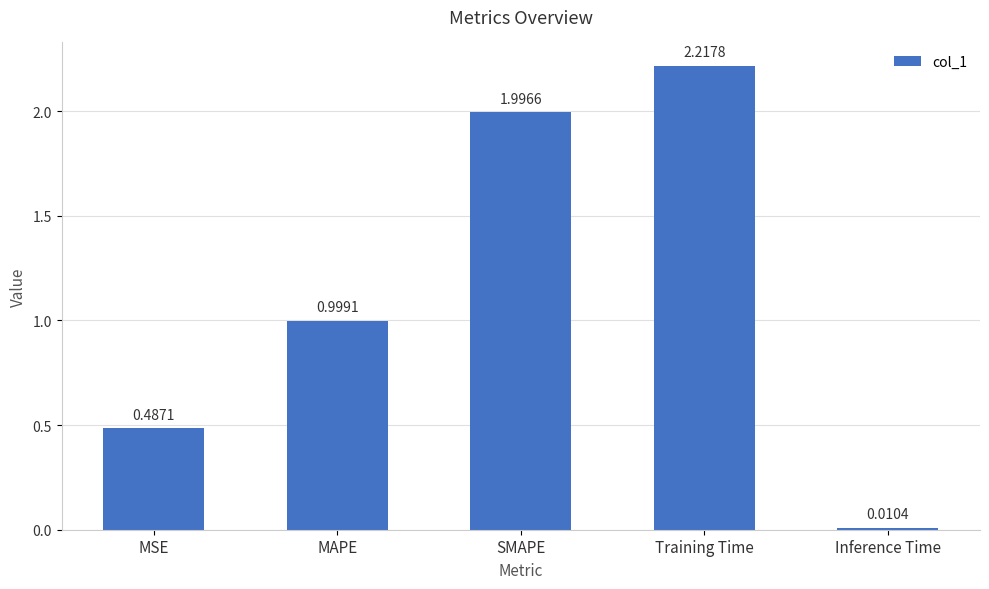

What is the change in value from MSE to Training Time?

+1.7